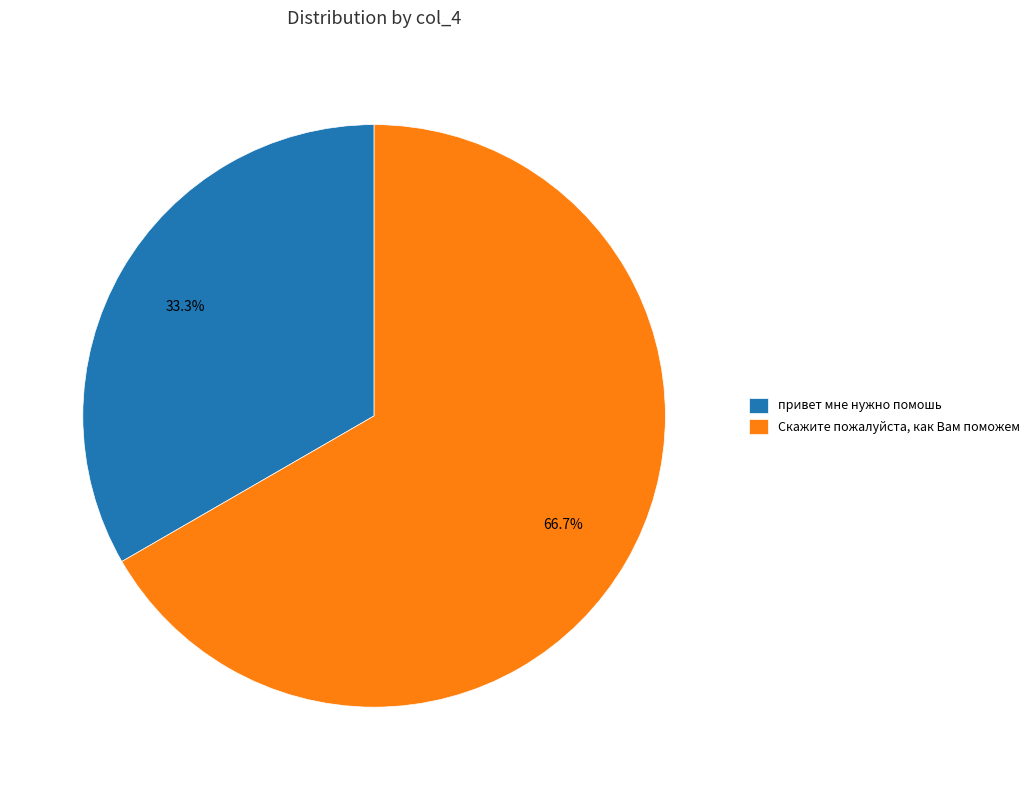

Which has a higher value, привет мне нужно помошь or Скажите пожалуйста, как Вам поможем?

Скажите пожалуйста, как Вам поможем